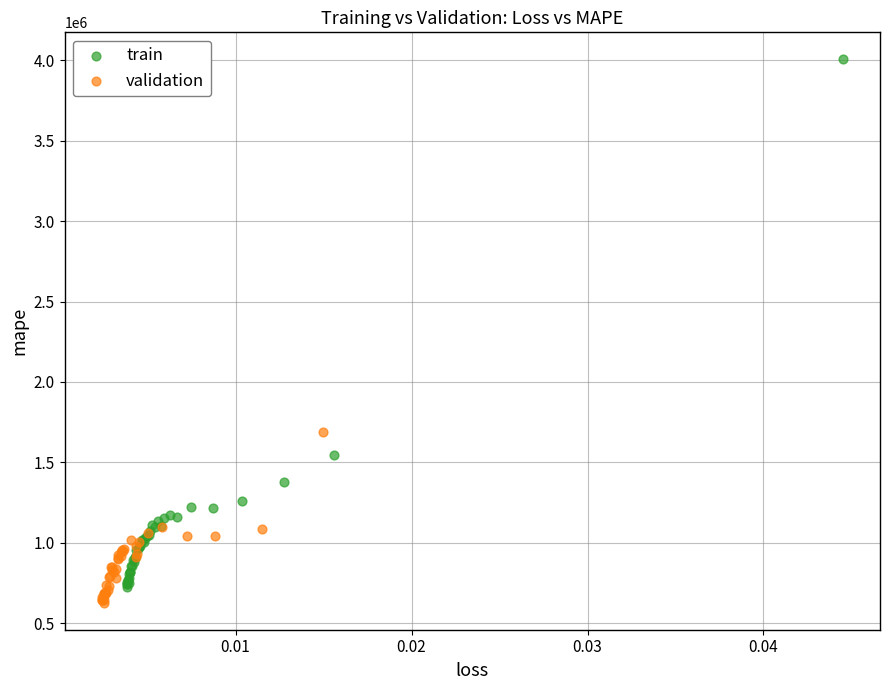

What are all the series names shown in the legend?

train, validation